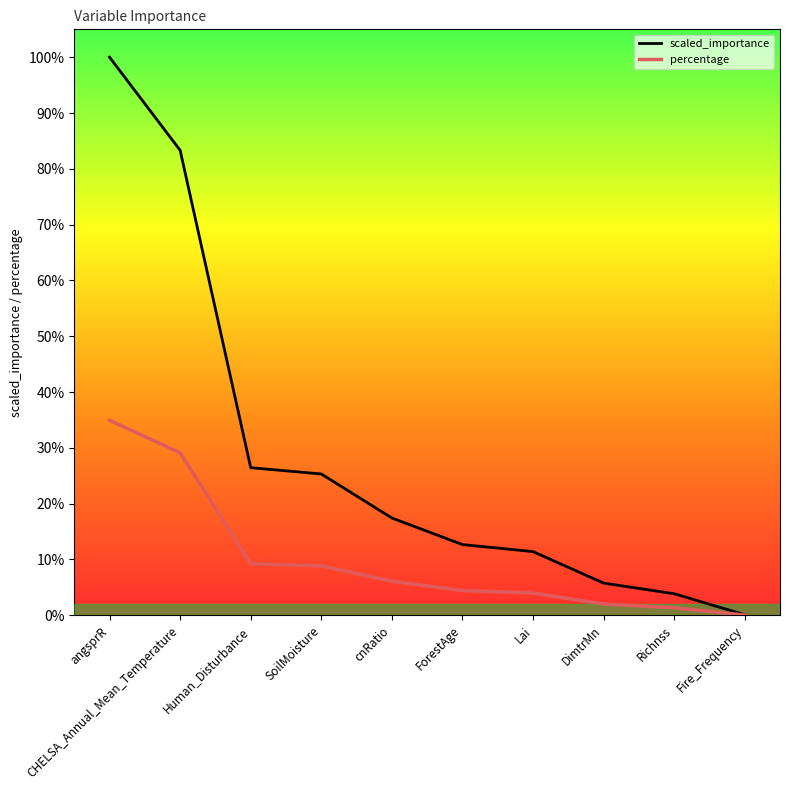

Read the scaled_importance value at DimtrMn.

0.1